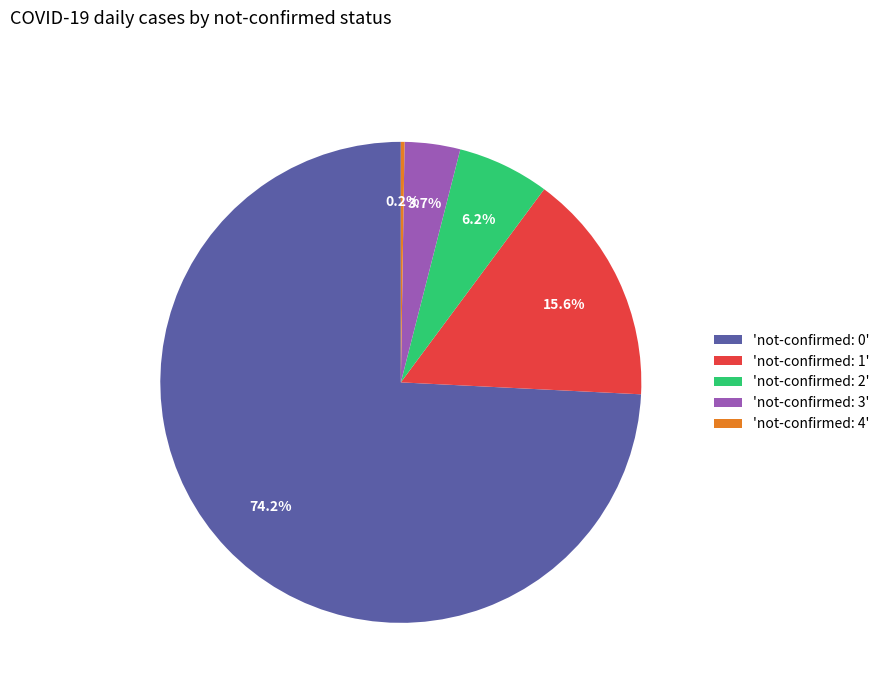

Do 'not-confirmed: 1' and 'not-confirmed: 3' together represent more than half of the pie?

No